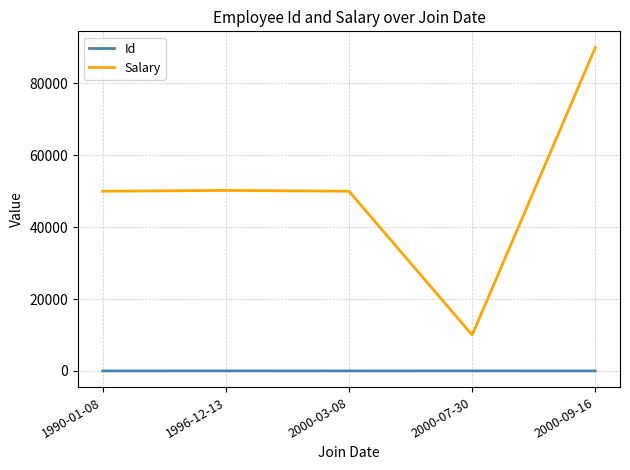

Is it true that Salary equals 10000 at 2000-07-30?

True